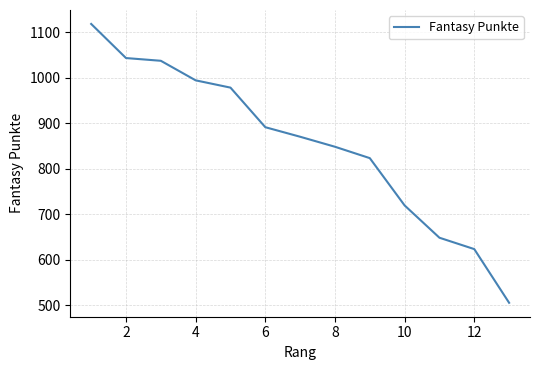

What is the sum of all values?

11097